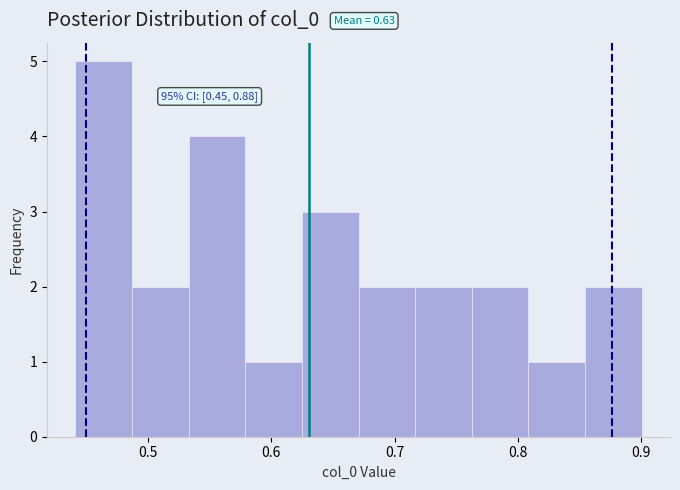

Which range on the x-axis has the tallest bar?

0.44 to 0.49